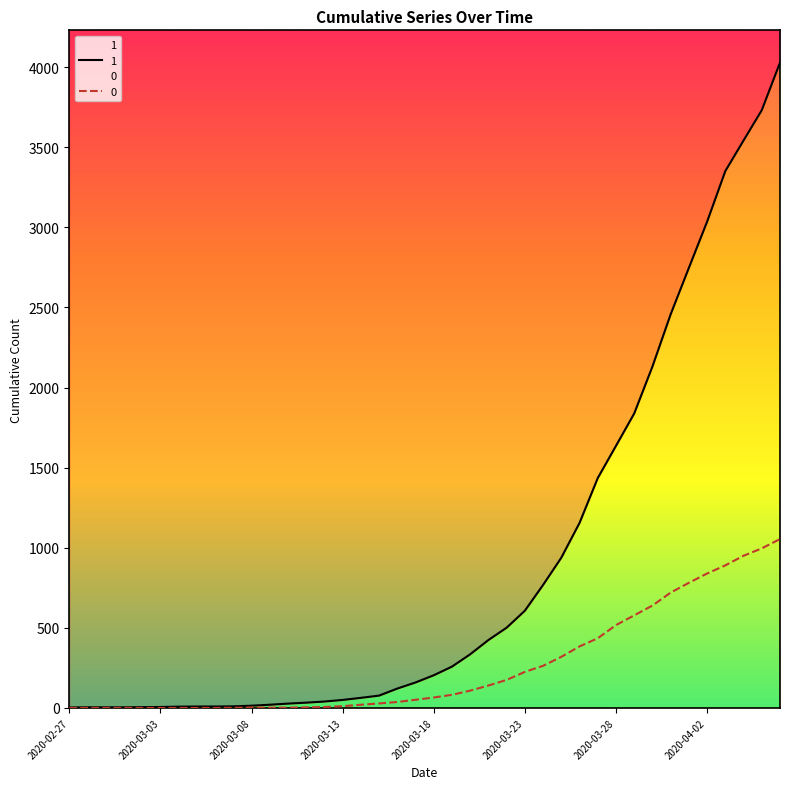

Rank the series at 2020-03-21 from highest to lowest value.

1, 0